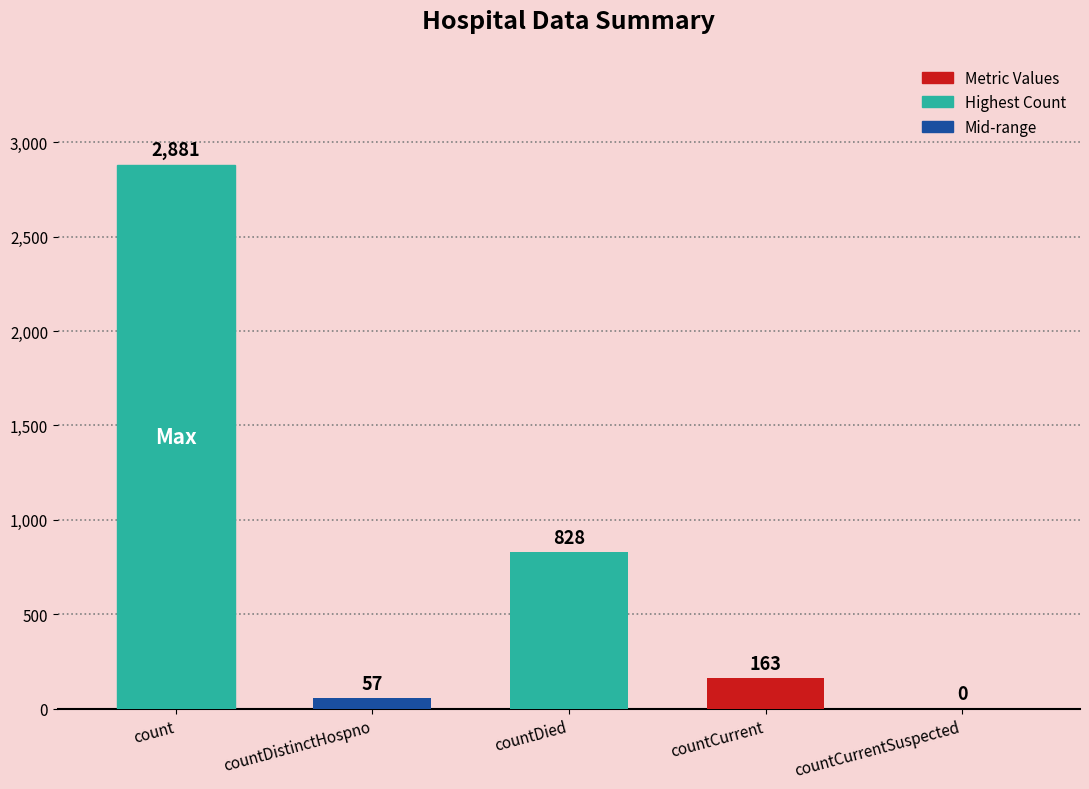

At which label does the data first exceed 163?

count